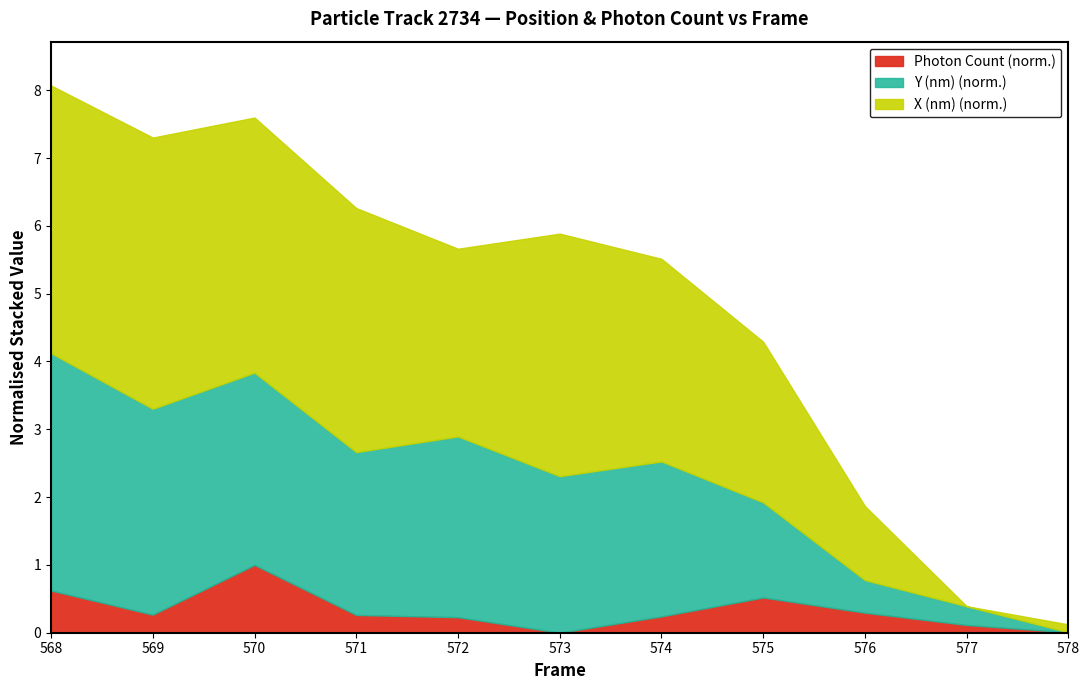

Rank the categories by X (nm) value from highest to lowest.

569, 568, 570, 571, 573, 574, 572, 575, 576, 578, 577